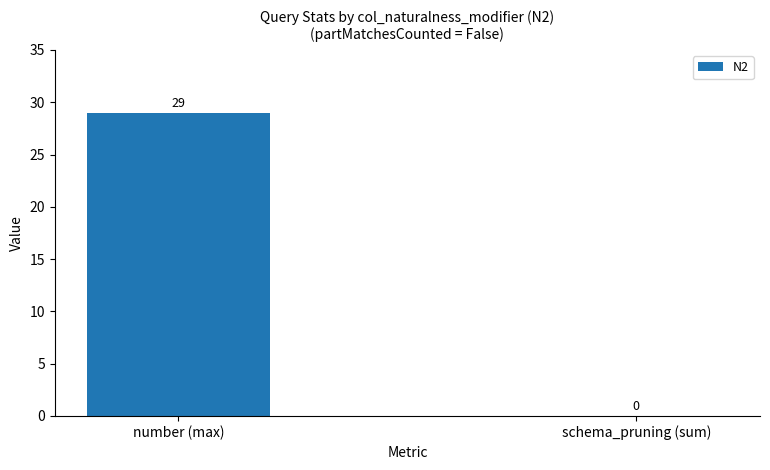

What is the sum of all values?

29